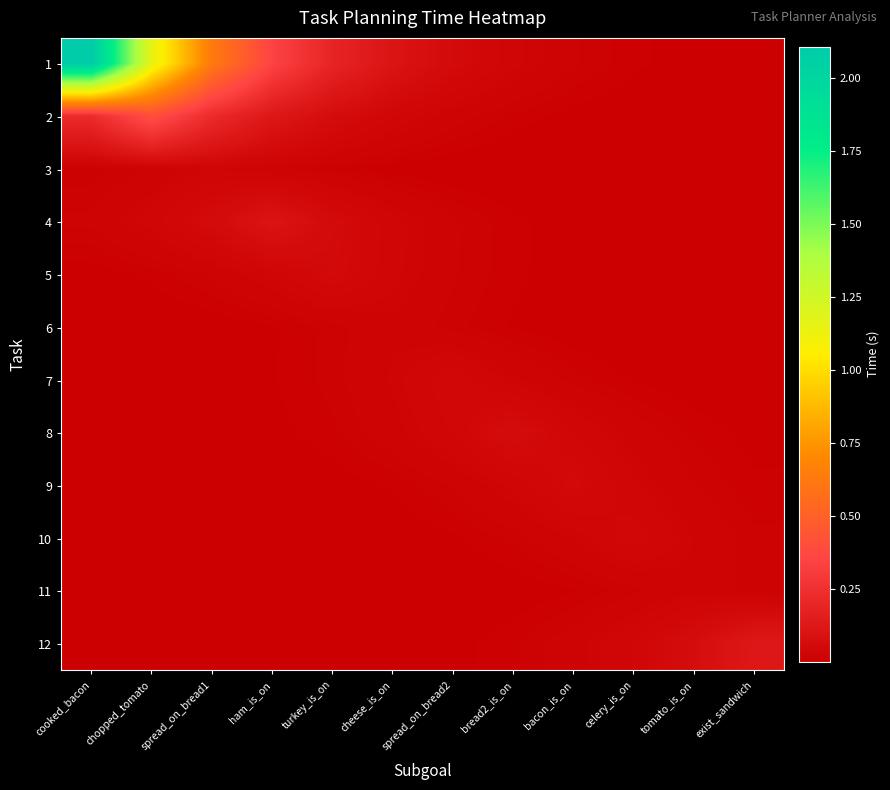

Which has a higher value, spread_on_bread2 or spread_on_bread1?

spread_on_bread1